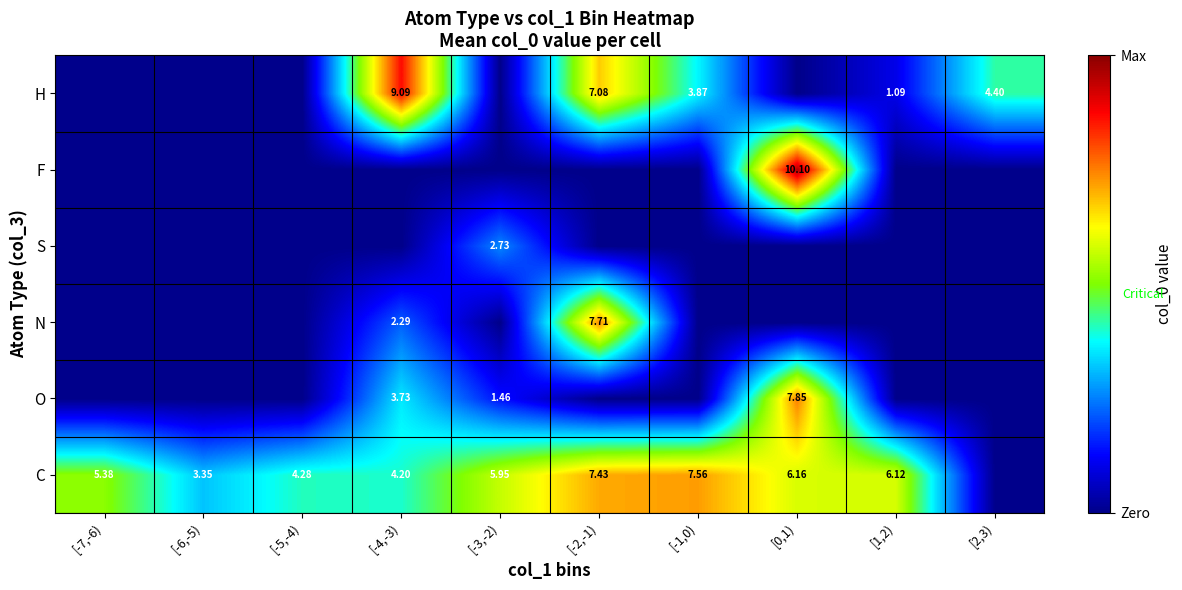

What is the maximum value shown in the chart?

10.1